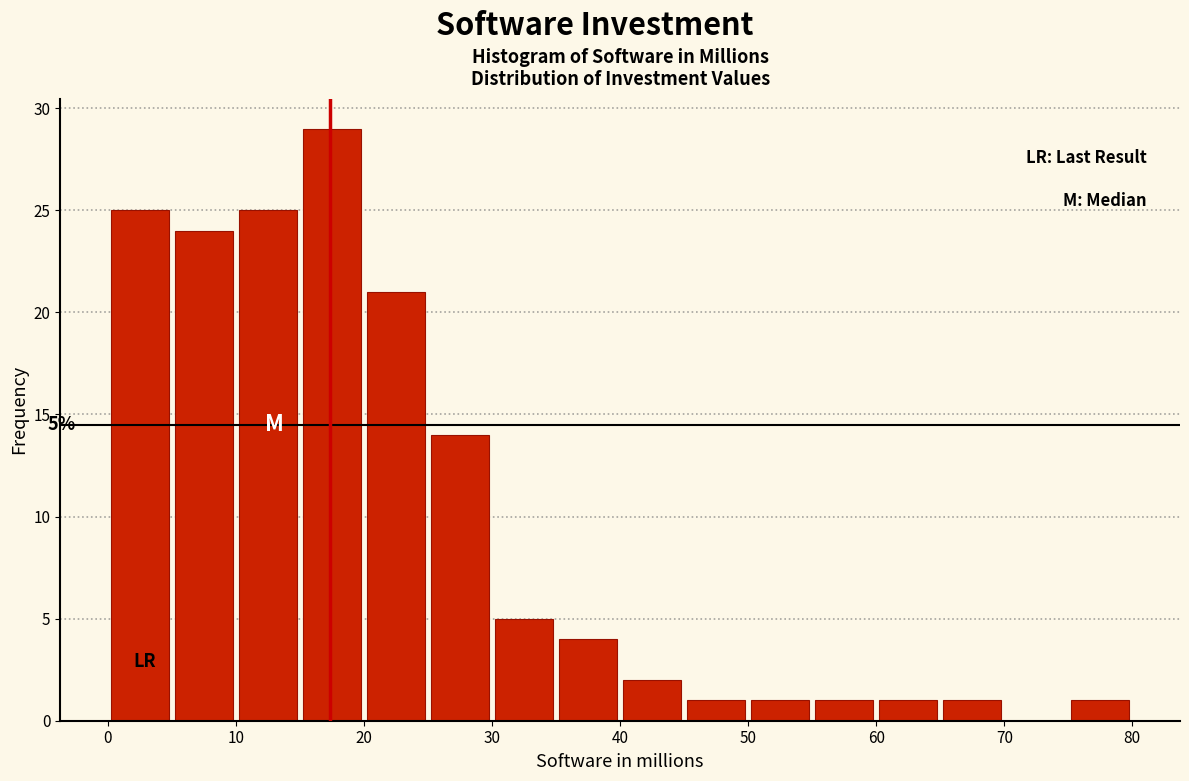

Which range on the x-axis has the tallest bar?

15 to 20